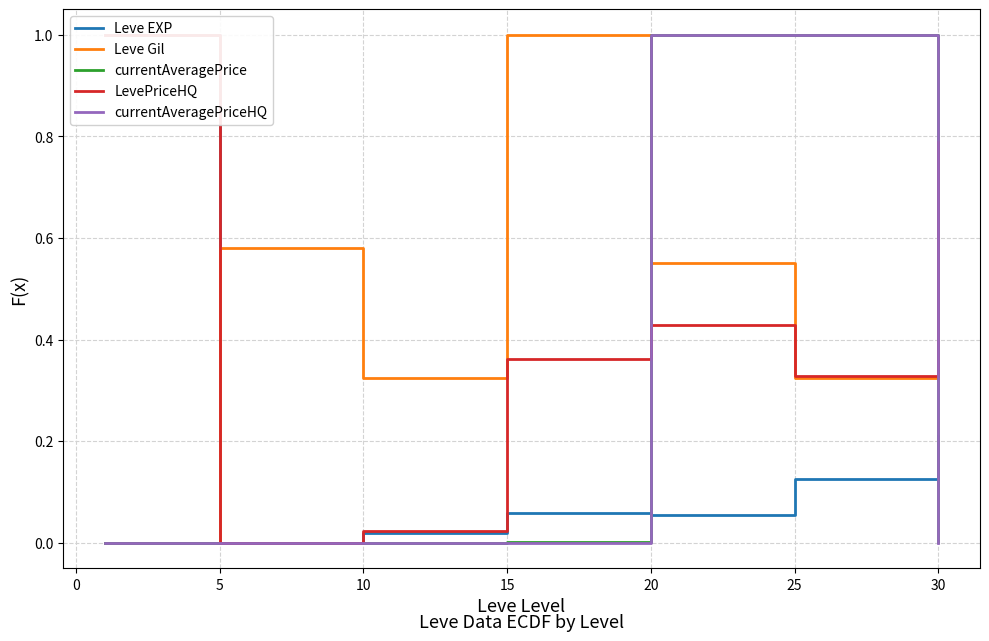

How many categories are shown in the chart?

7